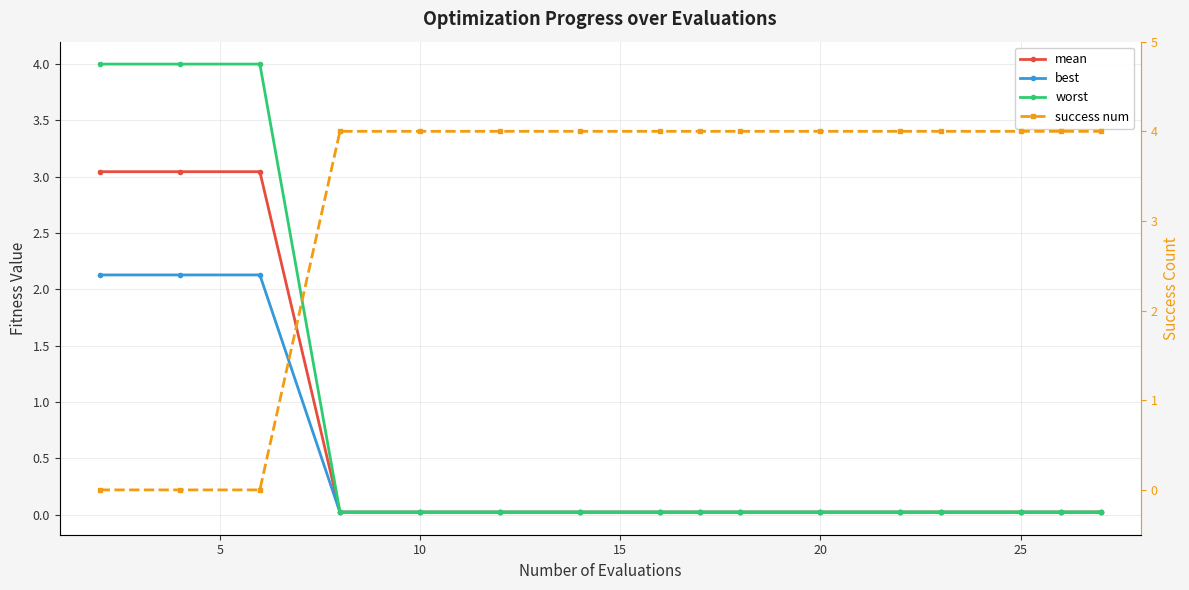

What is the sum of the worst values at 25 and 10?

0.1